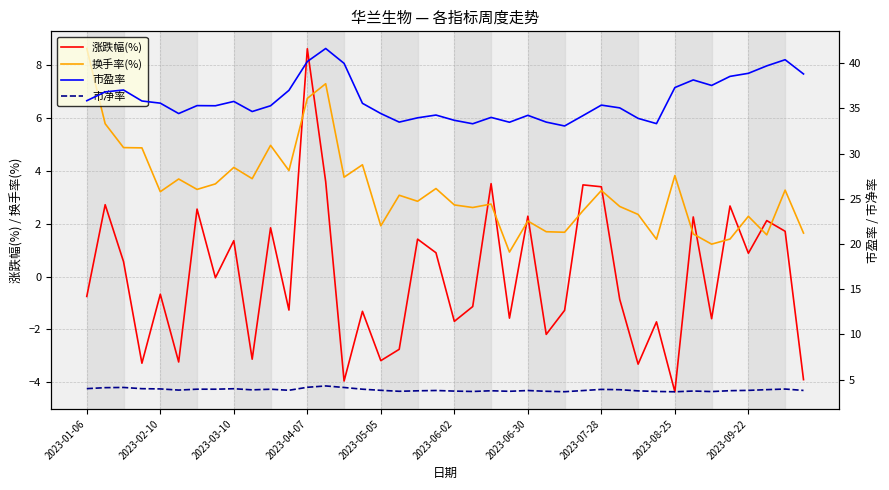

What is the lowest value of the 涨跌幅(%) series?

-4.4